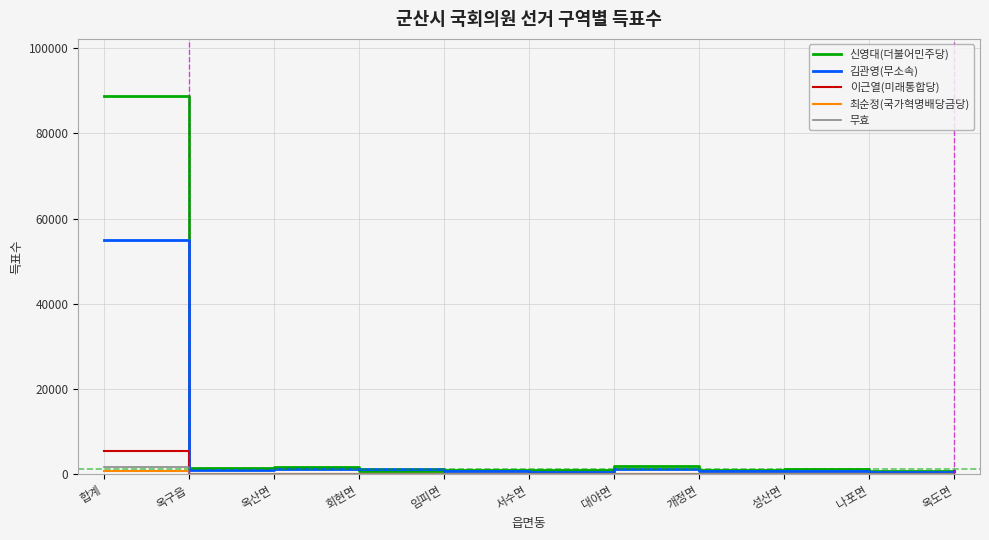

What is the average value of the 신영대(더불어민주당) series?

9111